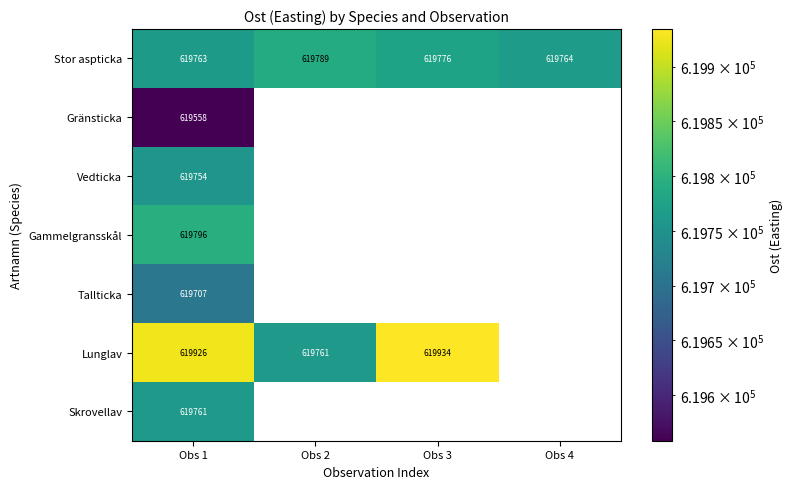

What is the maximum value shown in the chart?

619934.2